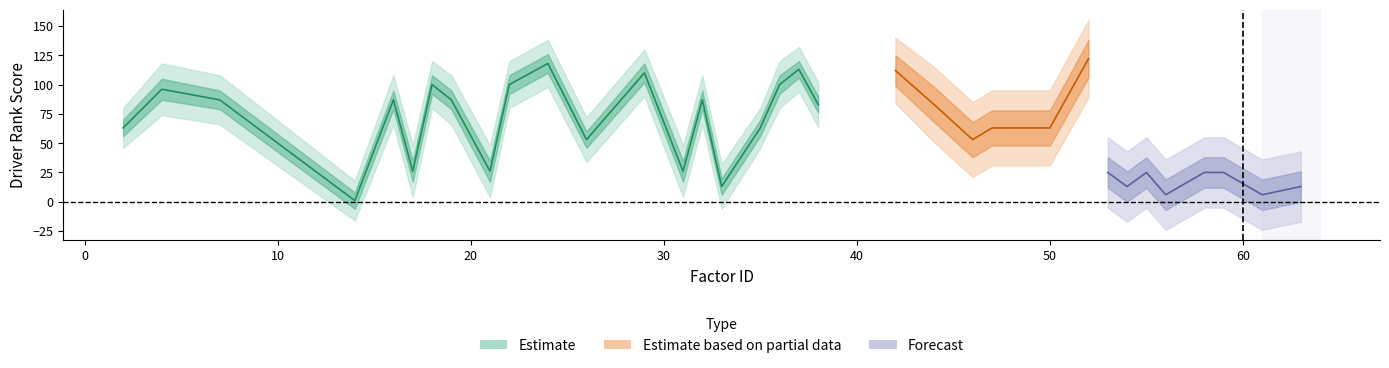

What is the difference between the maximum and minimum values in the driver_rank_reversed series?

117